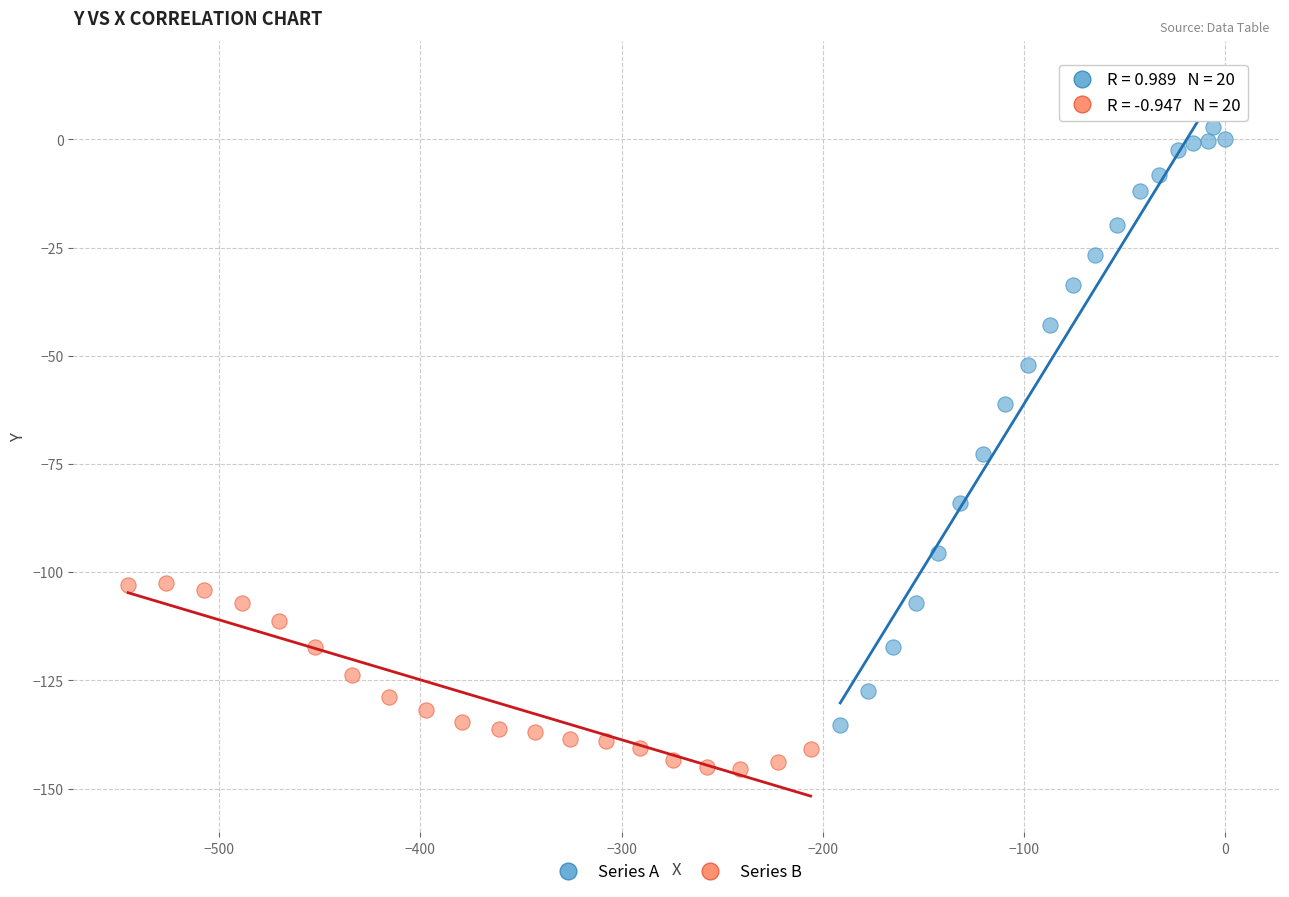

What are all the series names shown in the legend?

Series A, Series B